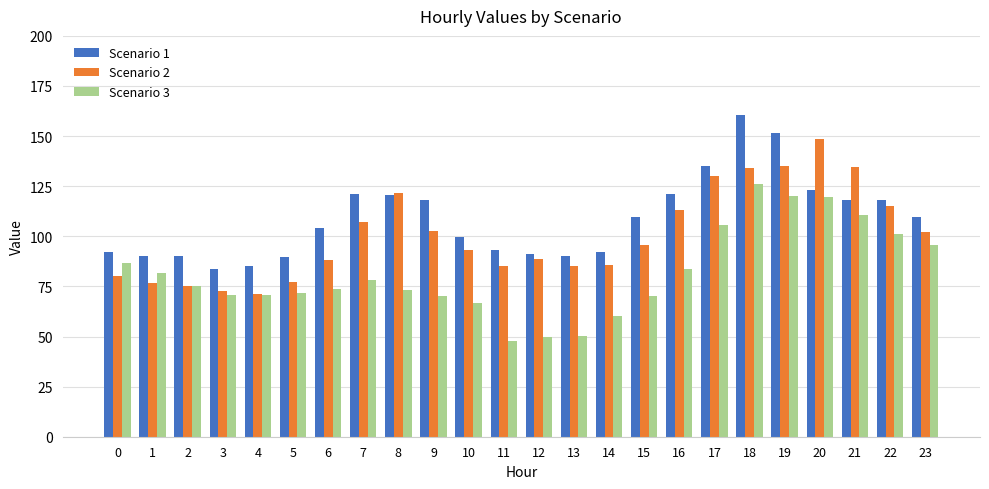

List the series in order of their overall mean, highest first.

Scenario 1, Scenario 2, Scenario 3